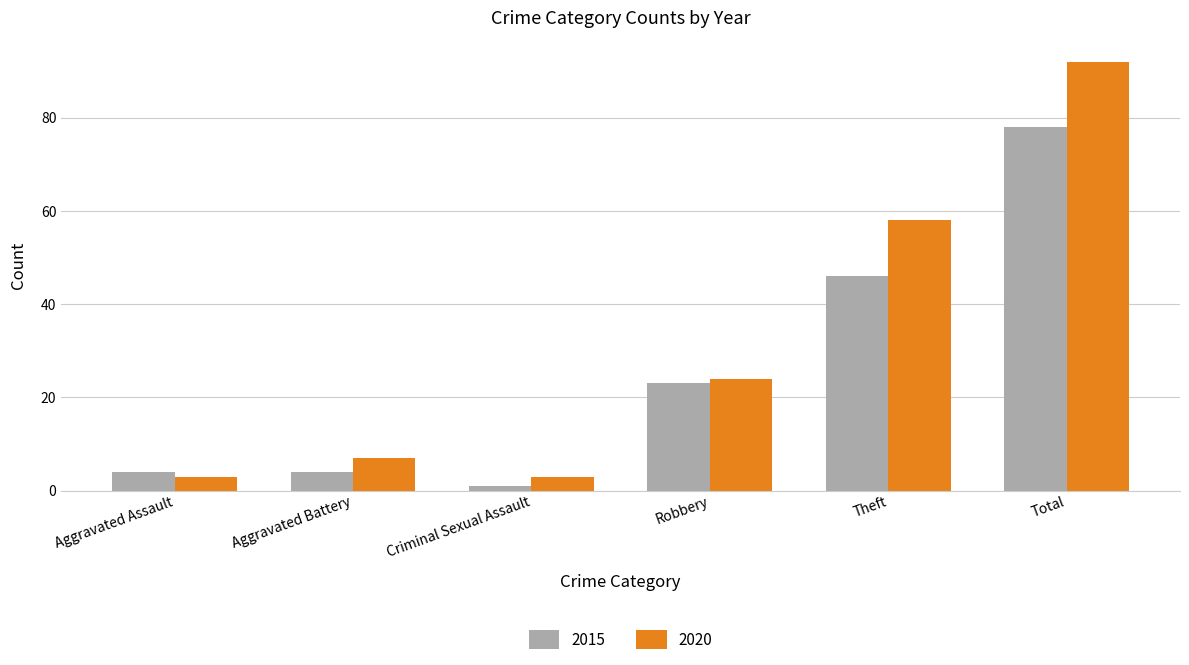

What is the average value of the 2020 series?

31